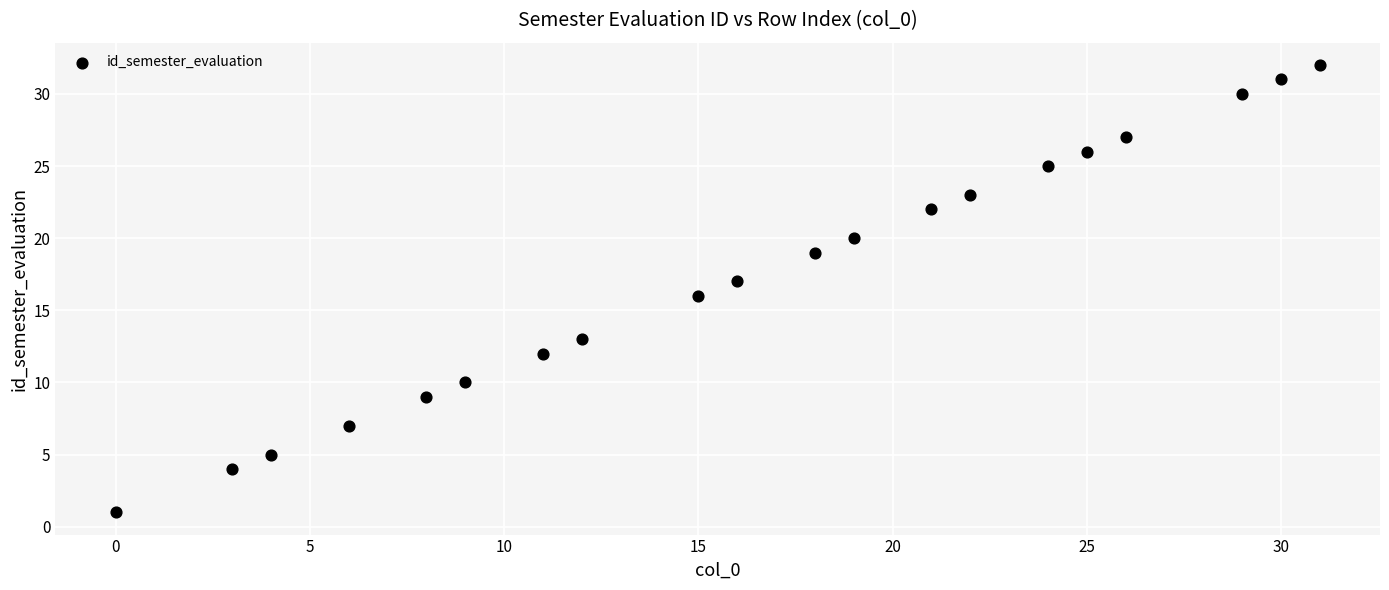

What is the range of X values (max minus min)?

31